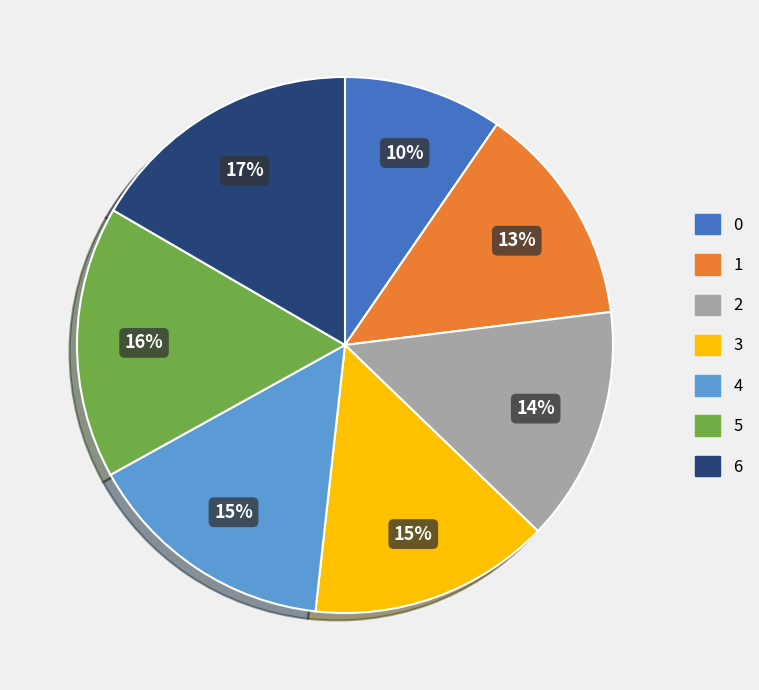

Between 2 and 5, which is larger?

5